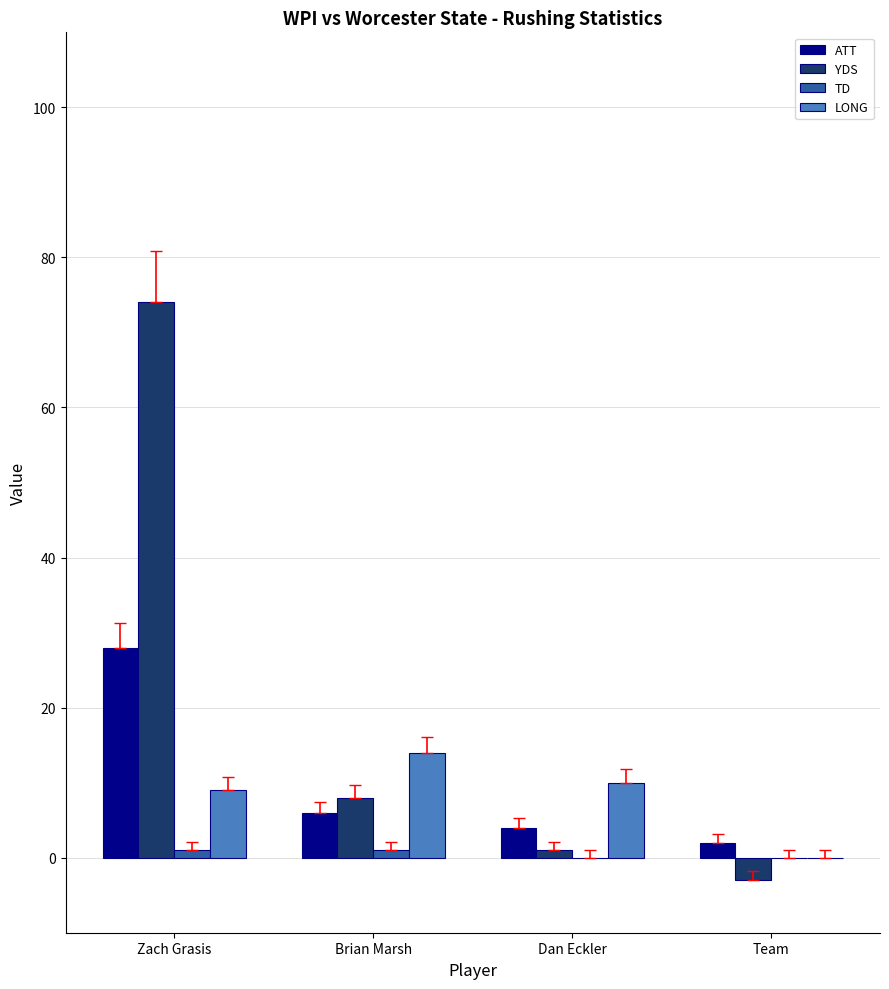

What is the highest value of the LONG series?

14